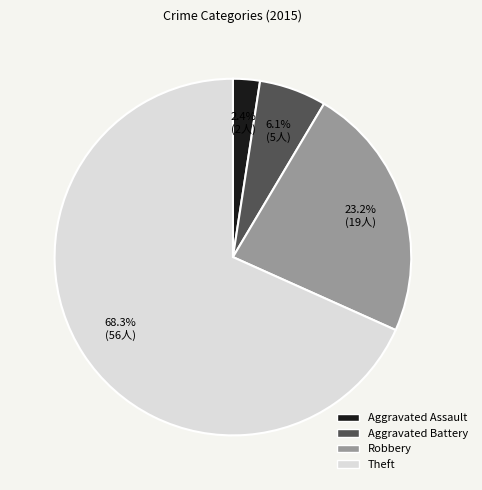

What is the total percentage of Aggravated Assault and Robbery?

25.6%